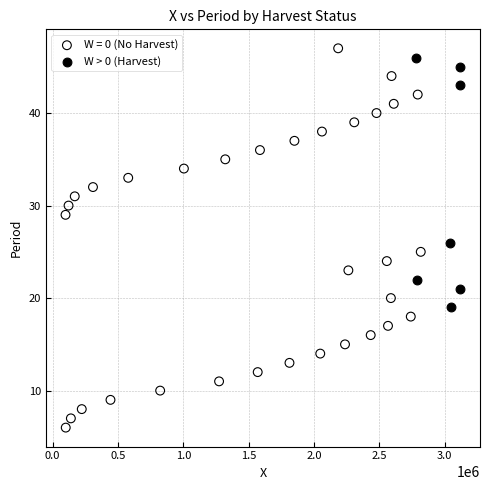

Which series reaches the minimum Y coordinate?

W = 0 (No Harvest)